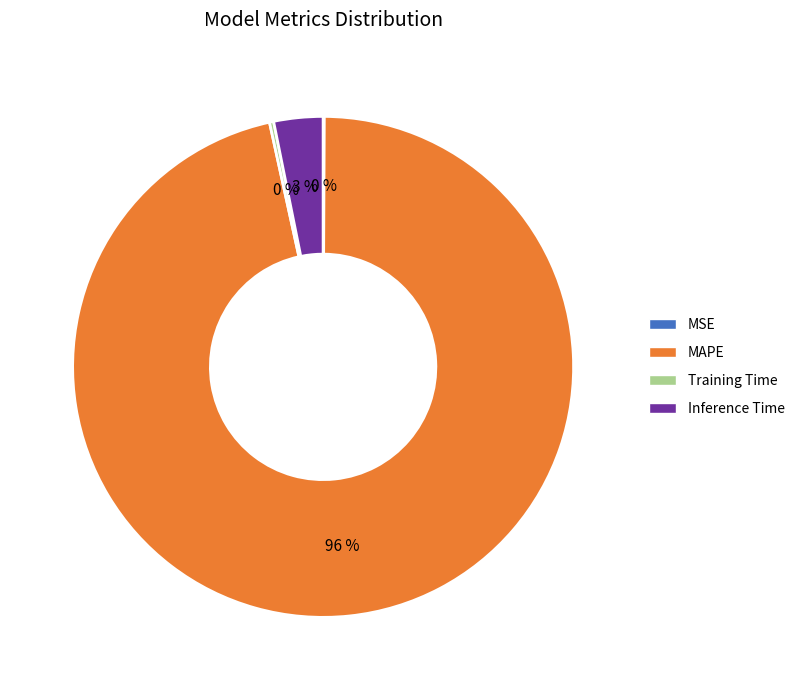

The Inference Time slice represents 11% of the pie. True or false?

False